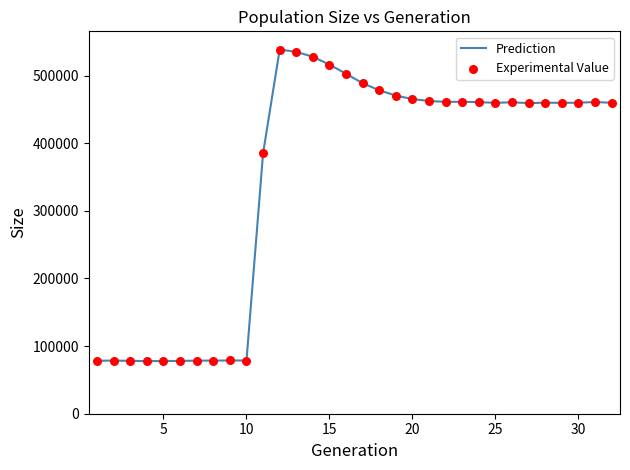

What is the minimum value shown in the chart?

77830